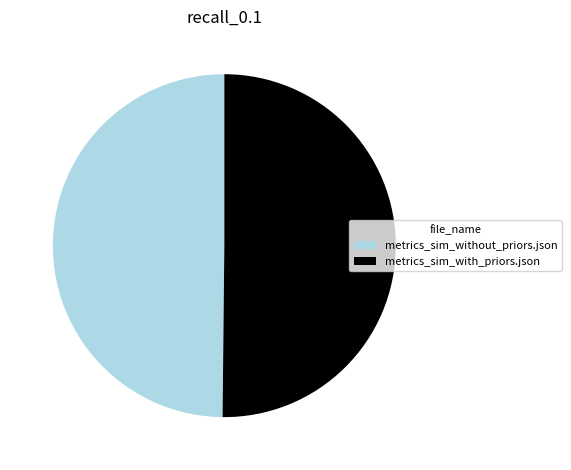

How many segments does this pie chart have?

2